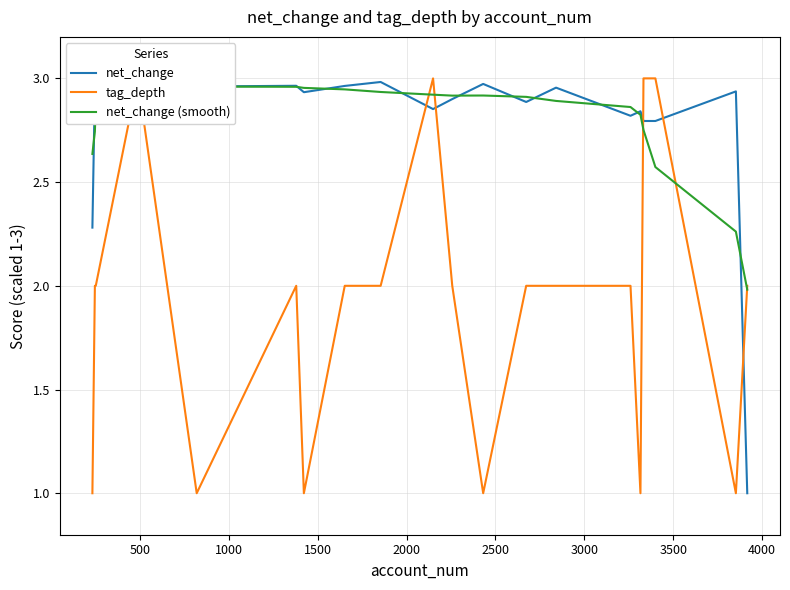

Which series has the largest total across all categories?

net_change